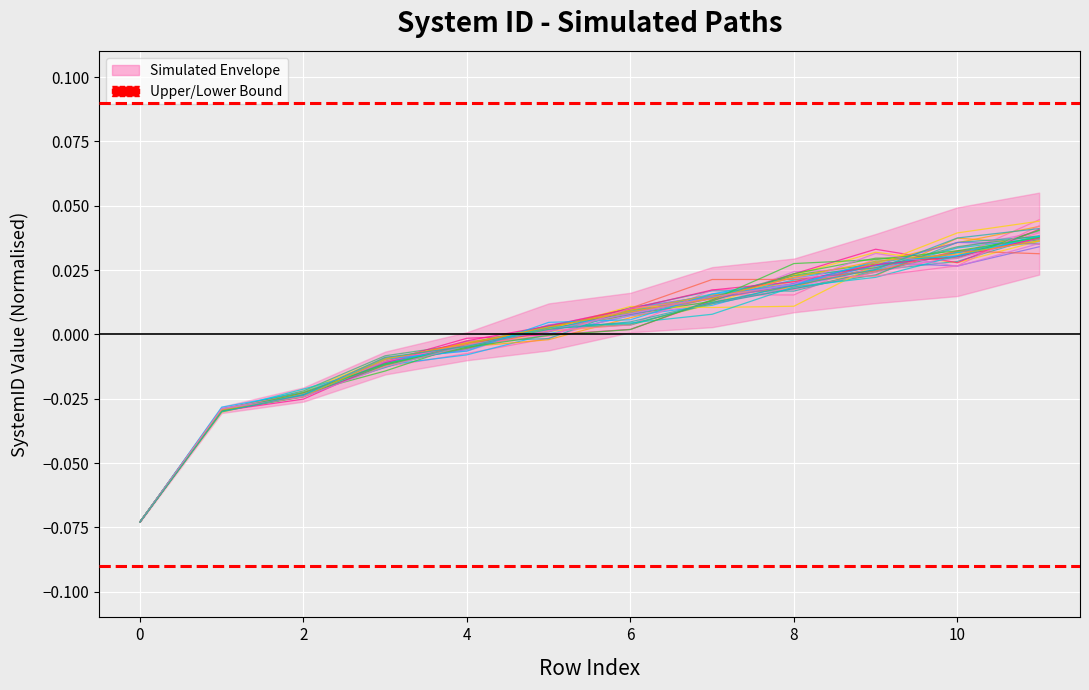

Rank the categories by value from highest to lowest.

11, 10, 9, 8, 7, 6, 5, 4, 3, 2, 1, 0